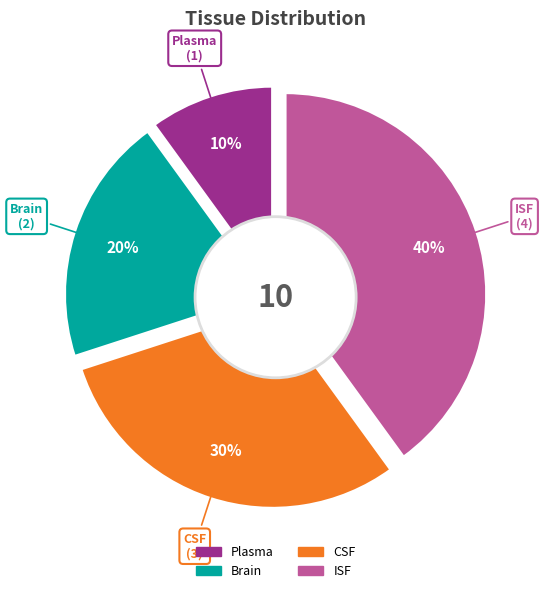

Which slice is the largest?

ISF